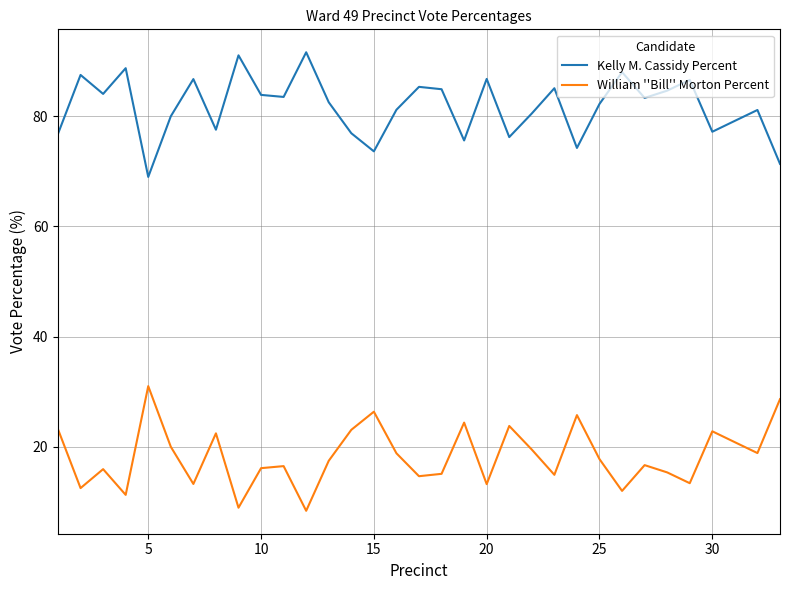

What is the highest value of the Kelly M. Cassidy Percent series?

91.6